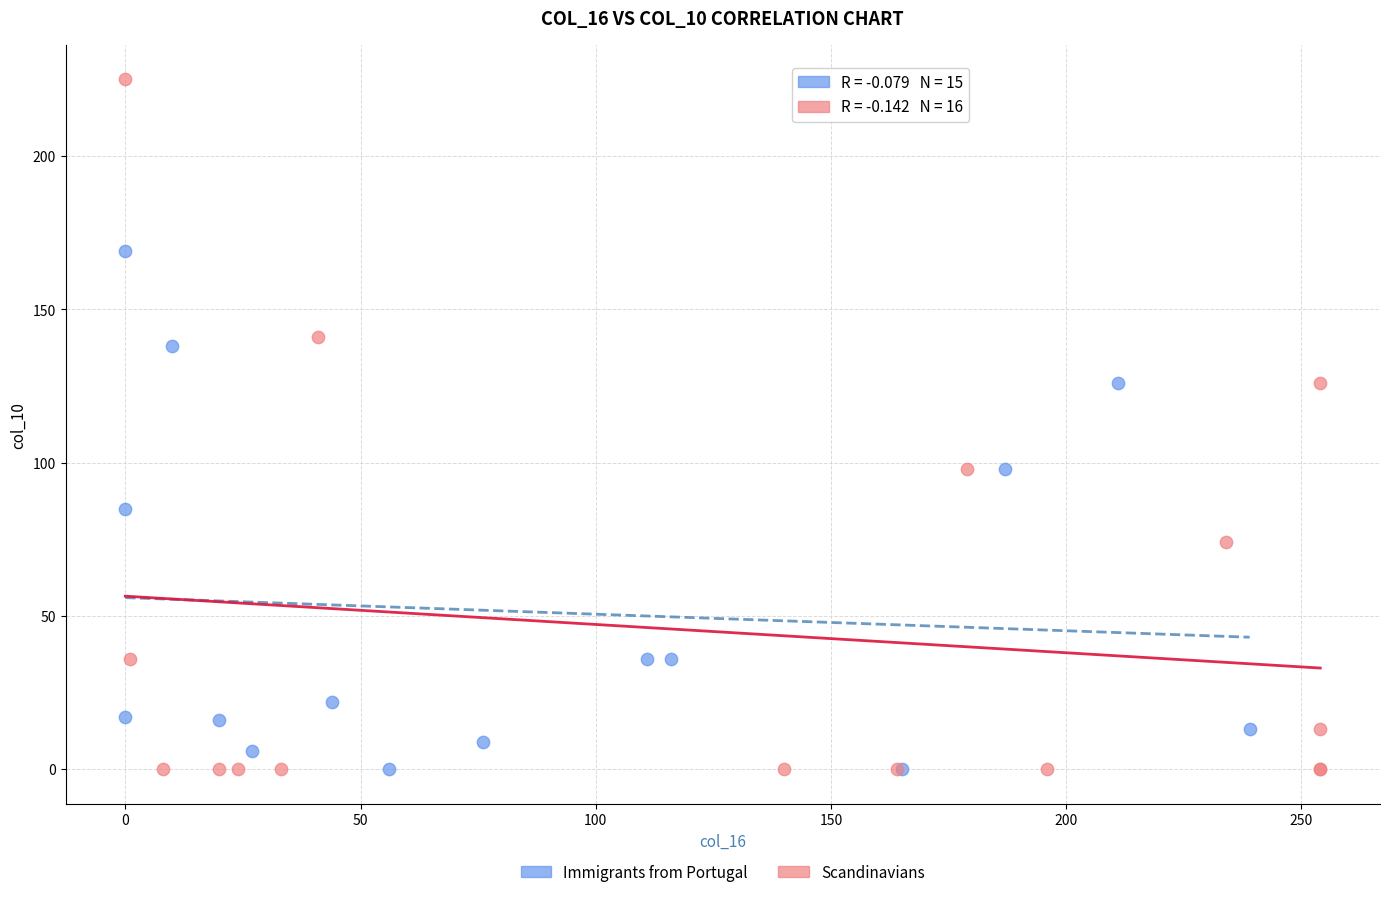

Which series reaches the maximum Y coordinate?

Scandinavians